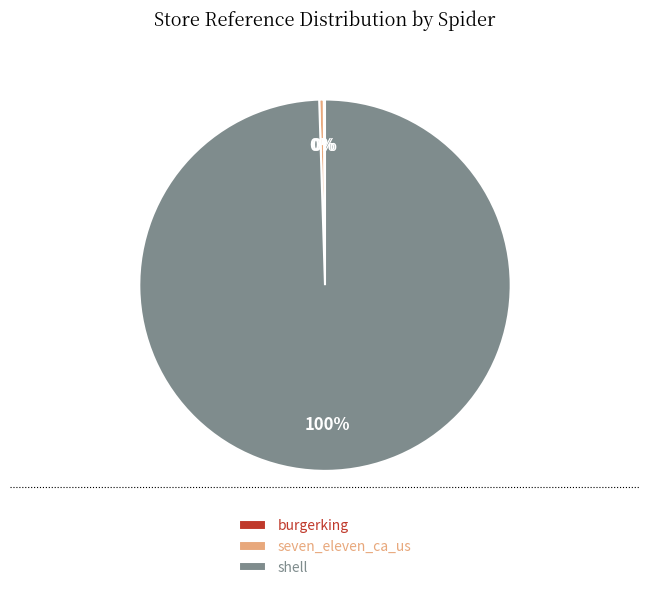

Is it true that shell is 100% of the pie?

True